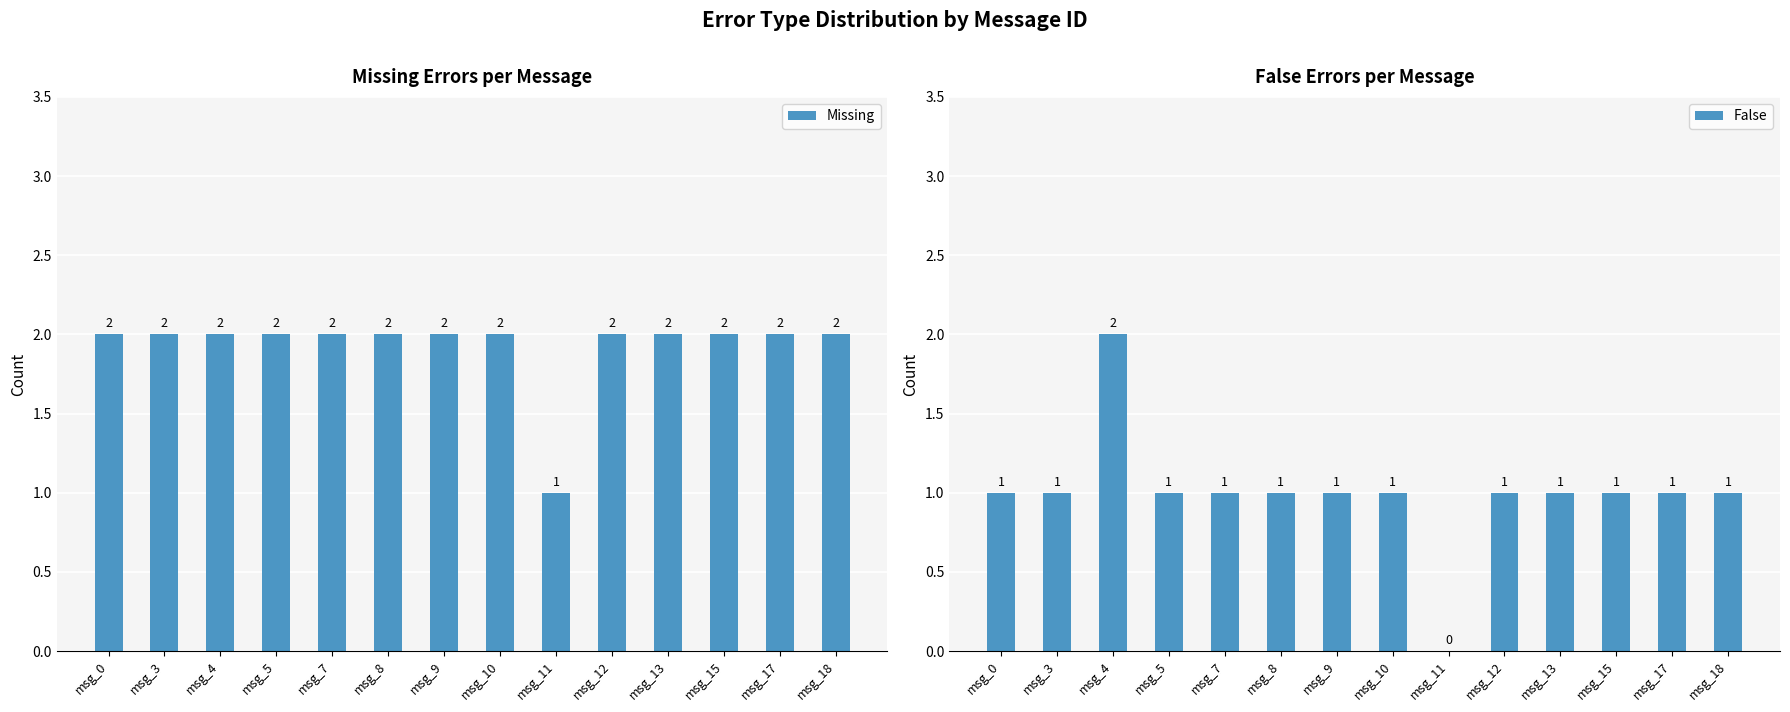

Reading right to left, transcribe all the data shown in this chart.

Missing: msg_18=2	msg_17=2	msg_15=2	msg_13=2	msg_12=2	msg_11=1	msg_10=2	msg_9=2	msg_8=2	msg_7=2	msg_5=2	msg_4=2	msg_3=2	msg_0=2
False: msg_18=1	msg_17=1	msg_15=1	msg_13=1	msg_12=1	msg_11=0	msg_10=1	msg_9=1	msg_8=1	msg_7=1	msg_5=1	msg_4=2	msg_3=1	msg_0=1